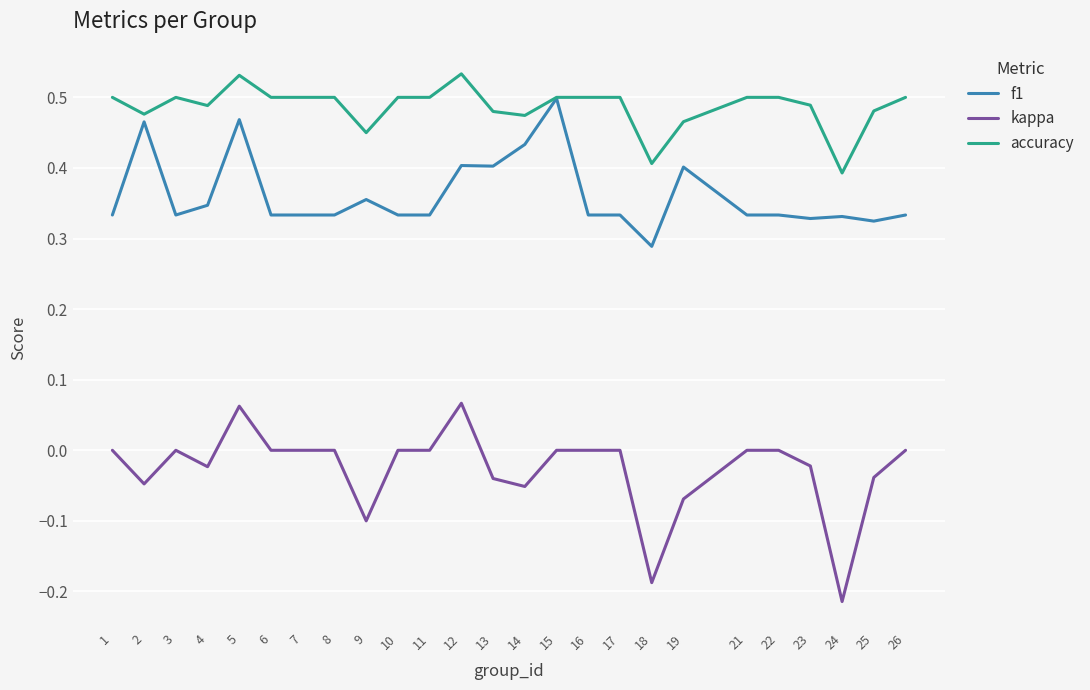

Does the chart have visible grid lines?

Yes